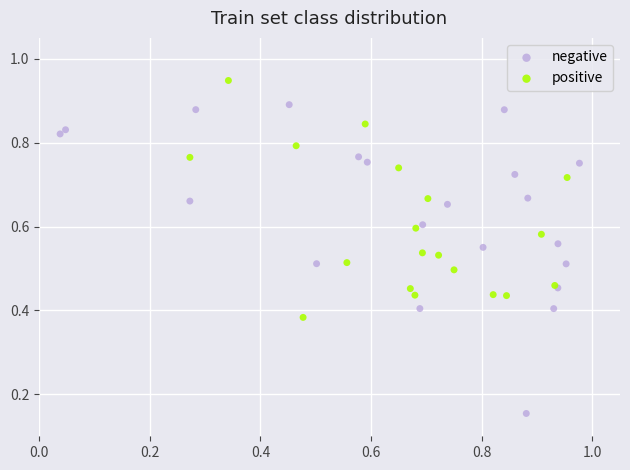

Which series has the largest Y range (max minus min)?

negative